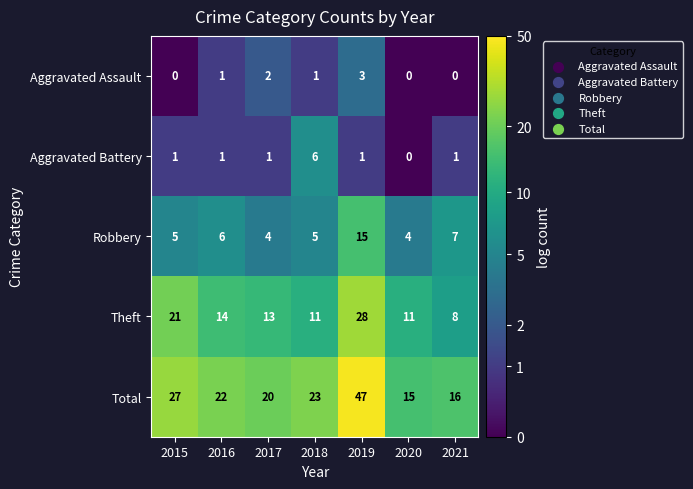

What is the sum of the Total values at 2019 and 2015?

74